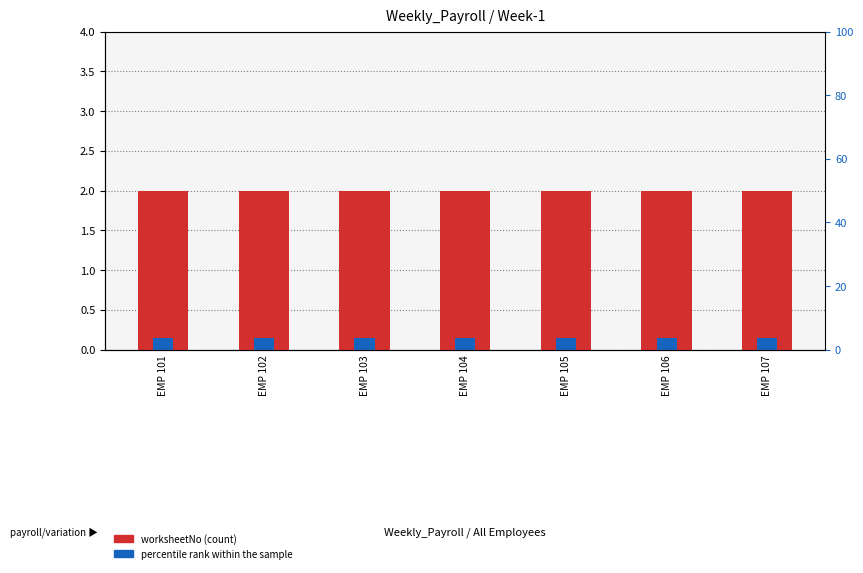

Which series has the largest range (max minus min)?

worksheetNo